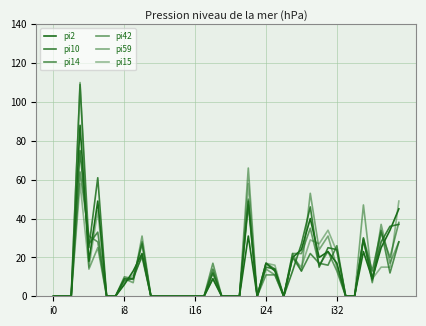

Does the chart display data point markers on the line(s)?

No